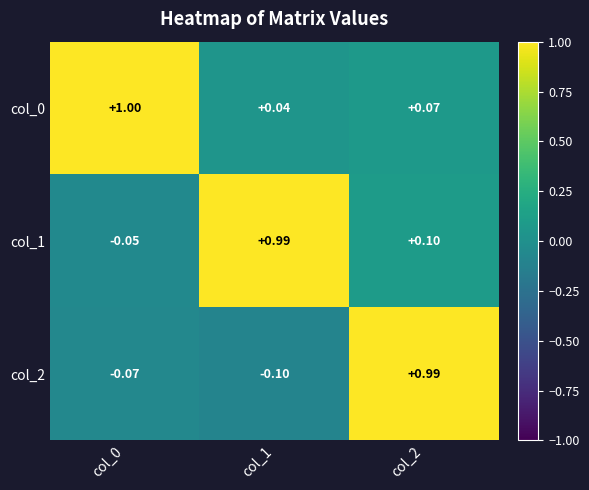

Is the value of col_1 at col_2 greater than the value of col_2 at col_2?

No